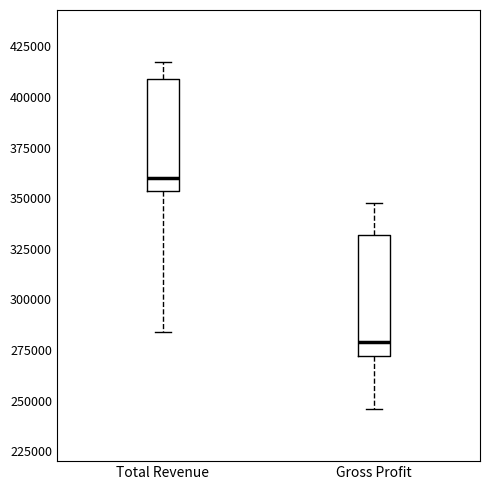

Where is the lower edge of the box for Gross Profit on the y-axis? The values are not printed on the chart, so give them approximately, as read against the axis.

270000